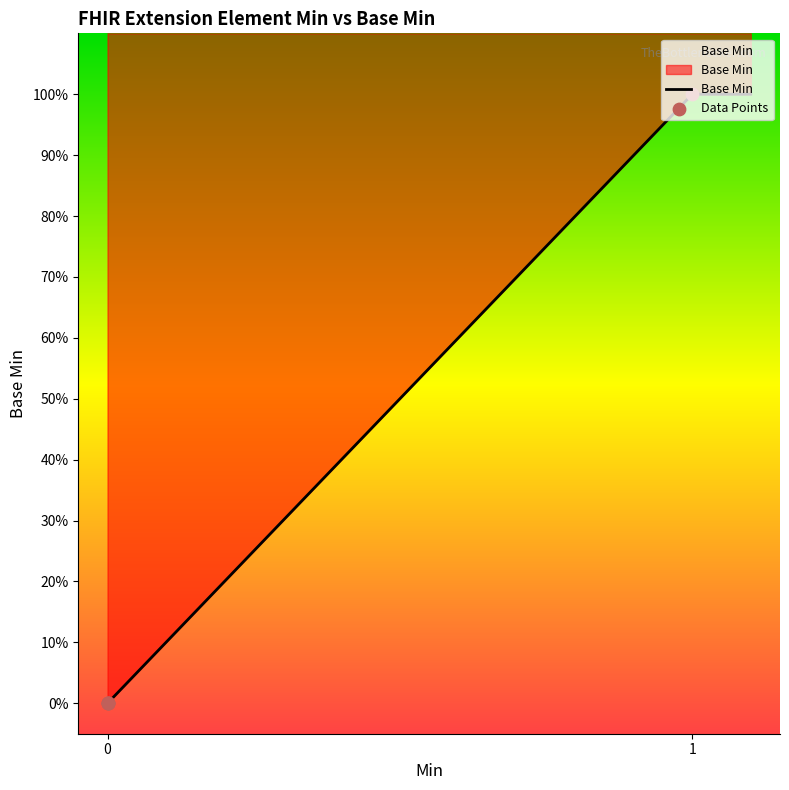

What is the change in value from 0 to 1?

+1